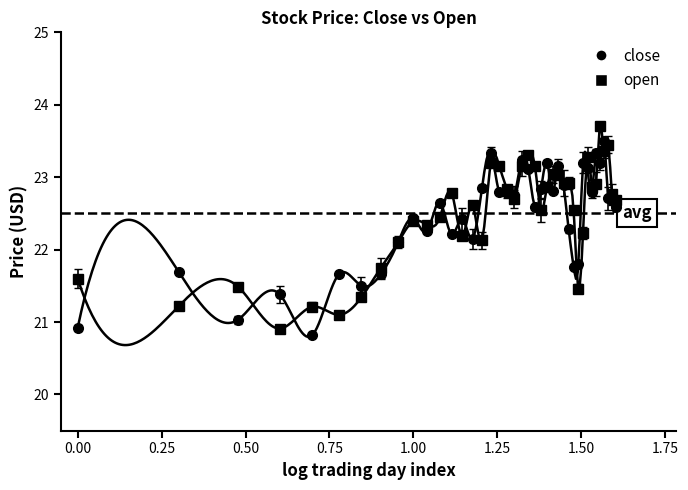

True or false: open has more than 0 points higher than both neighbors.

True